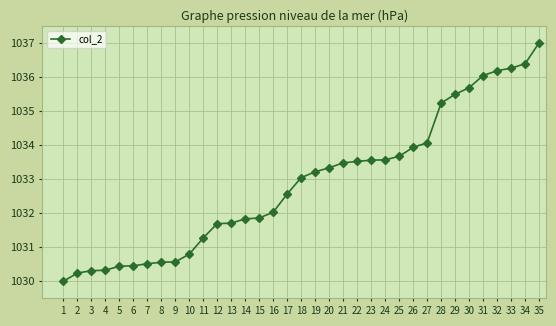

Approximately how many times larger is the value at 10 compared to 25?

1.0